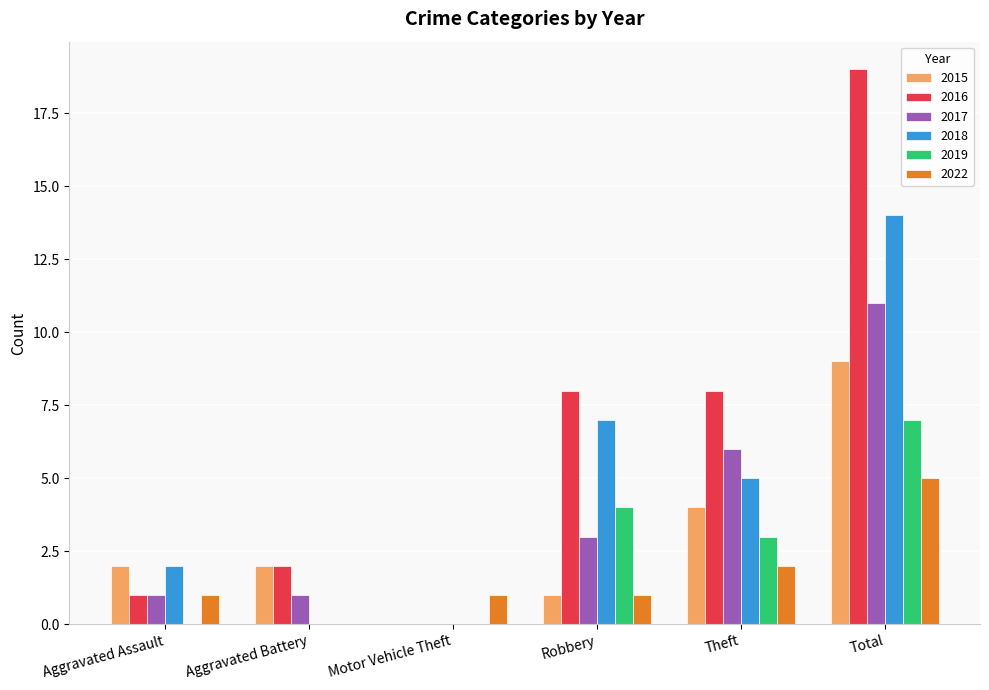

Which series has the largest total across all categories?

2016